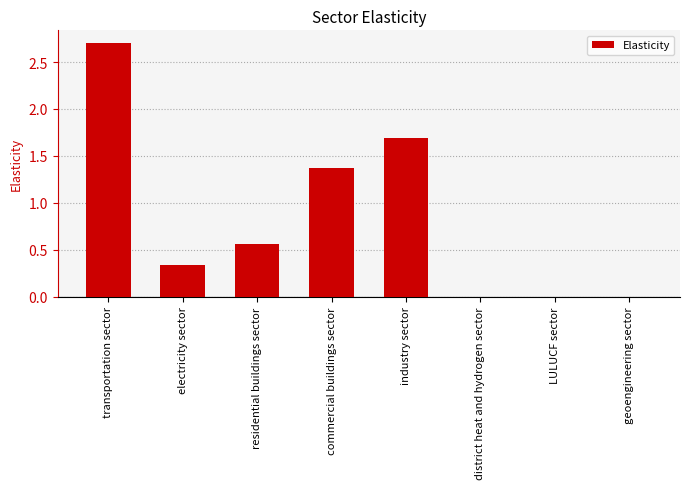

What is the sum of all values?

6.7